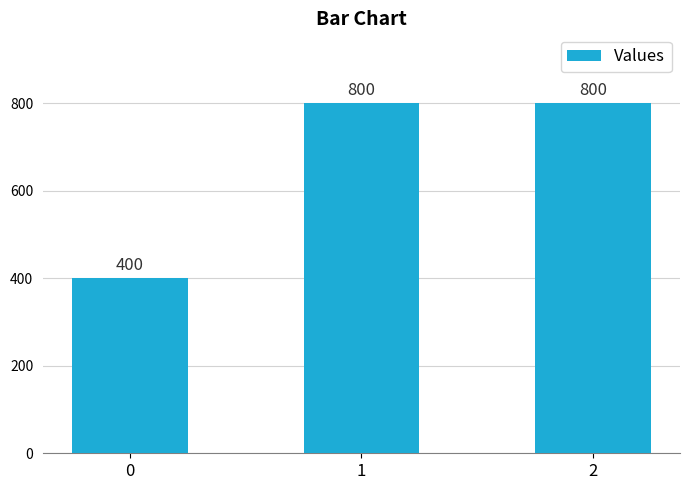

What is the value of the 1st bar from the left?

400